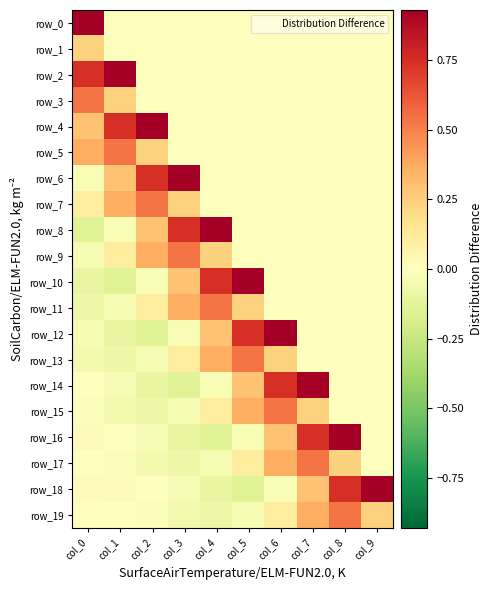

What is the difference between the highest and lowest values at col_6?

1.0